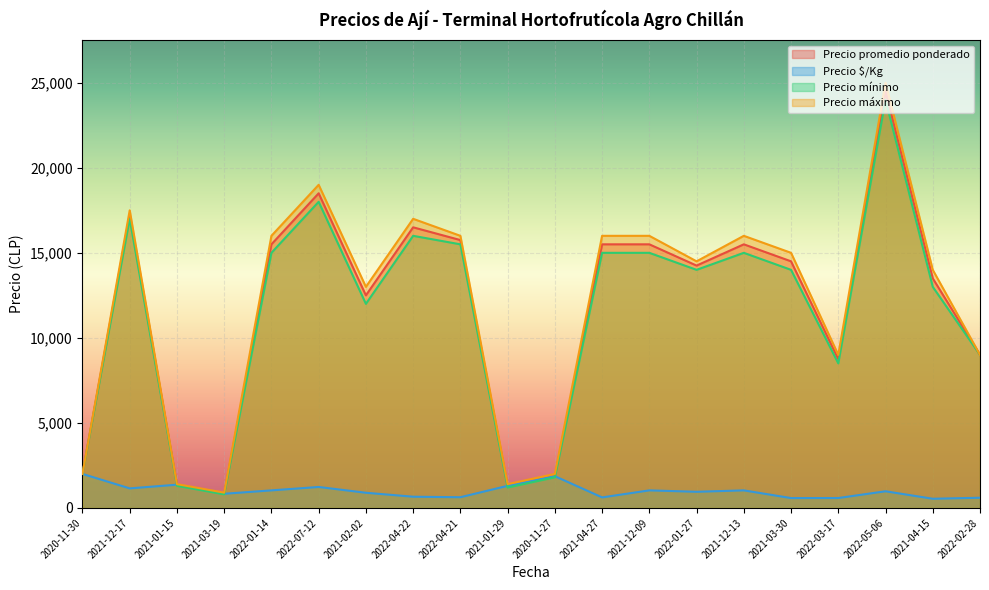

Reading left to right, what are all the values shown in this chart?

Precio promedio ponderado: 2020-11-30=2000	2021-12-17=17250	2021-01-15=1367	2021-03-19=833	2022-01-14=15500	2022-07-12=18500	2021-02-02=12500	2022-04-22=16500	2022-04-21=15750	2021-01-29=1300	2020-11-27=1867	2021-04-27=15500	2021-12-09=15500	2022-01-27=14250	2021-12-13=15500	2021-03-30=14500	2022-03-17=8750	2022-05-06=24500	2021-04-15=13500	2022-02-28=9000
Precio $/Kg: 2020-11-30=2000	2021-12-17=1150	2021-01-15=1367	2021-03-19=833	2022-01-14=1033	2022-07-12=1233	2021-02-02=893	2022-04-22=660	2022-04-21=630	2021-01-29=1300	2020-11-27=1867	2021-04-27=620	2021-12-09=1033	2022-01-27=950	2021-12-13=1033	2021-03-30=580	2022-03-17=583	2022-05-06=980	2021-04-15=540	2022-02-28=600
Precio mínimo: 2020-11-30=2000	2021-12-17=17000	2021-01-15=1300	2021-03-19=800	2022-01-14=15000	2022-07-12=18000	2021-02-02=12000	2022-04-22=16000	2022-04-21=15500	2021-01-29=1200	2020-11-27=1800	2021-04-27=15000	2021-12-09=15000	2022-01-27=14000	2021-12-13=15000	2021-03-30=14000	2022-03-17=8500	2022-05-06=24000	2021-04-15=13000	2022-02-28=9000
Precio máximo: 2020-11-30=2000	2021-12-17=17500	2021-01-15=1400	2021-03-19=900	2022-01-14=16000	2022-07-12=19000	2021-02-02=13000	2022-04-22=17000	2022-04-21=16000	2021-01-29=1400	2020-11-27=2000	2021-04-27=16000	2021-12-09=16000	2022-01-27=14500	2021-12-13=16000	2021-03-30=15000	2022-03-17=9000	2022-05-06=25000	2021-04-15=14000	2022-02-28=9000